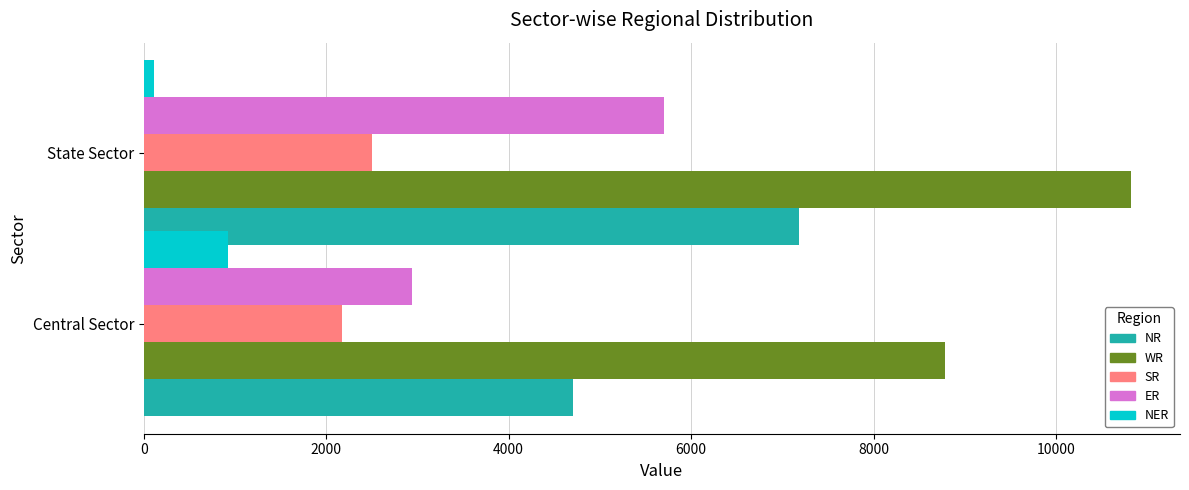

The SR series shows 2170 at Central Sector. True or false?

True